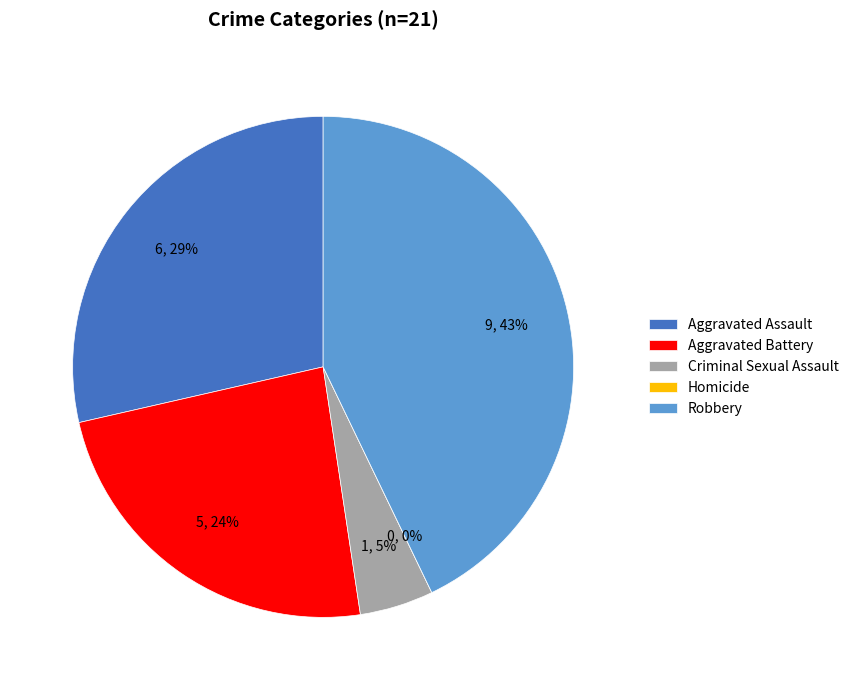

Count the number of slices in the pie.

5